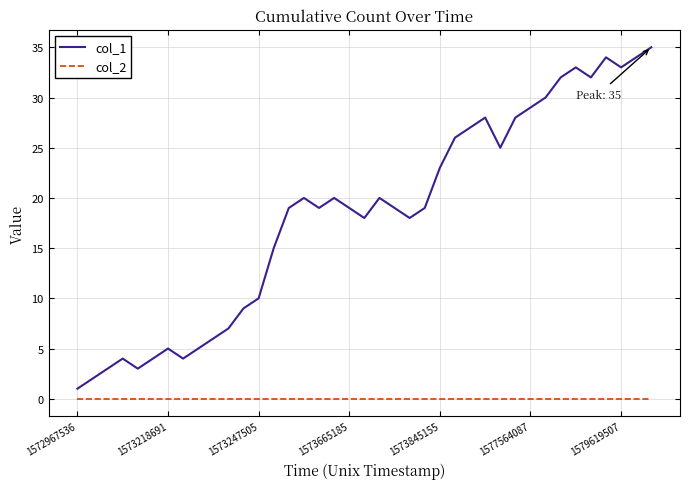

True or false: col_2 and col_1 intersect in this chart.

False